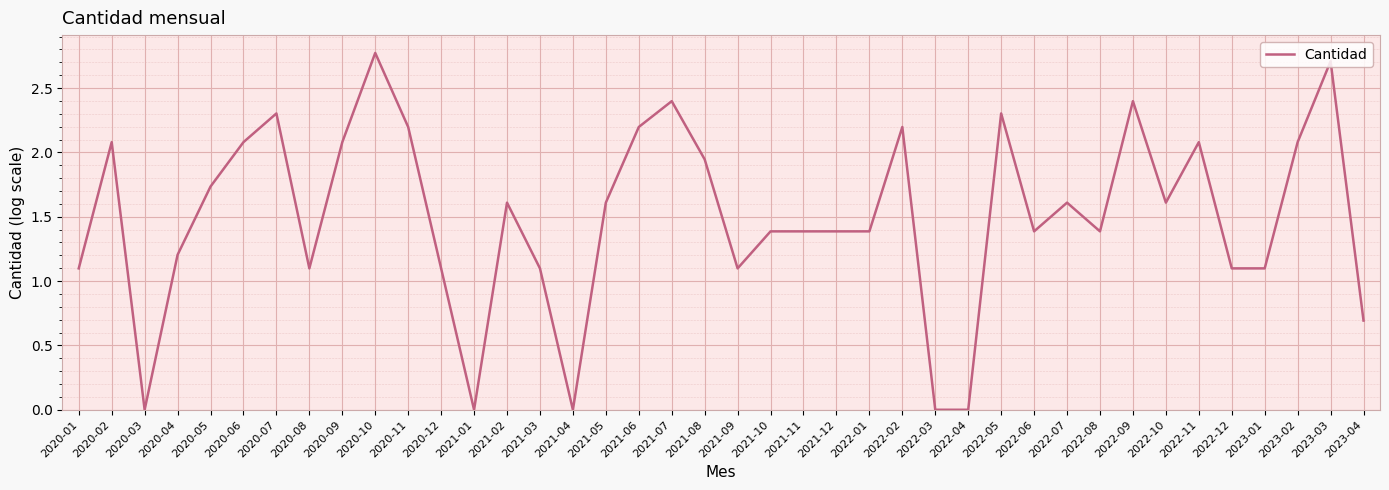

Between 2021-07 and 2022-05, which is larger?

2021-07